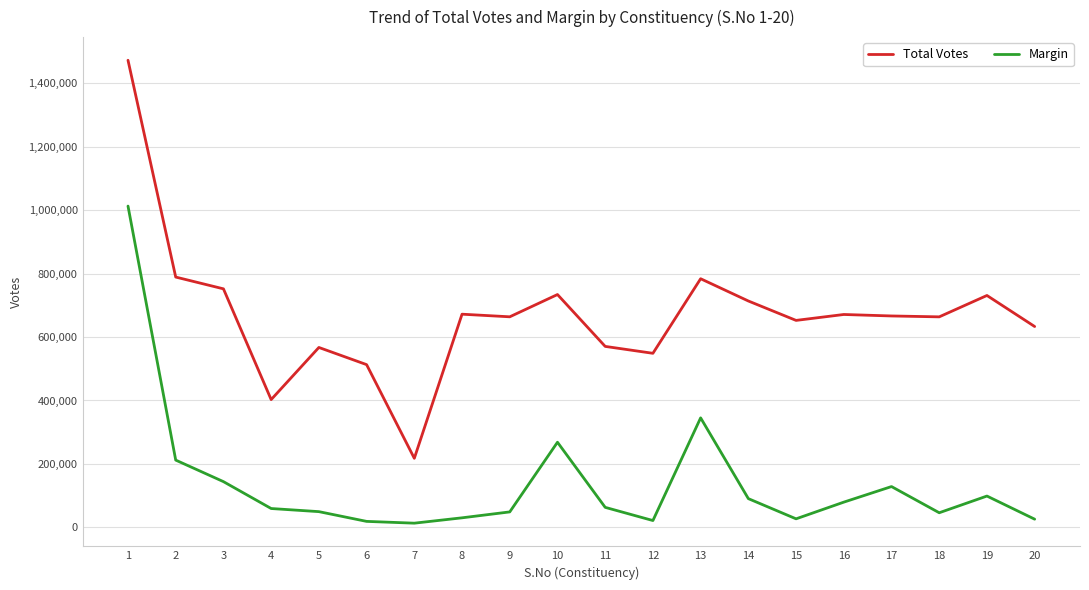

Where is Margin nearest to the value 513005?

13